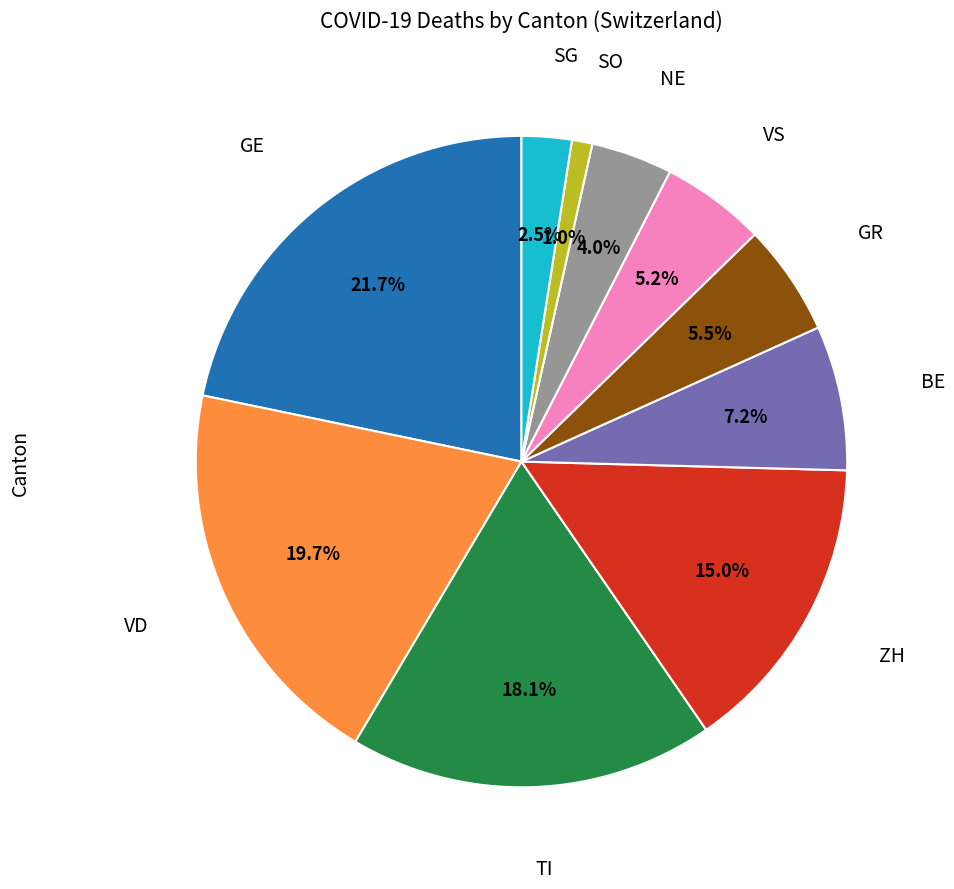

Is there any slice that represents more than half of the pie?

No